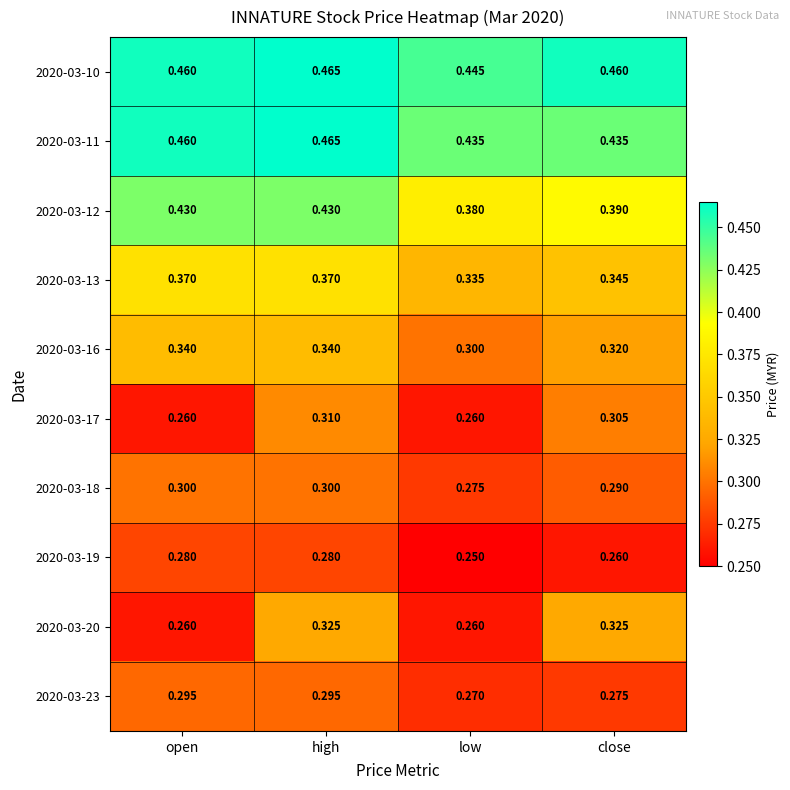

At which category is the sum across all series the highest?

high